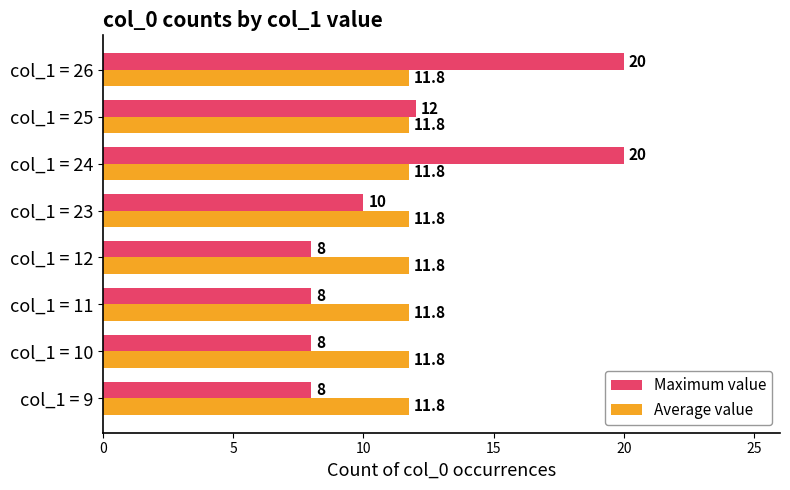

Is the value of Maximum value at col_1 = 23 greater than the value of Average value at col_1 = 12?

No